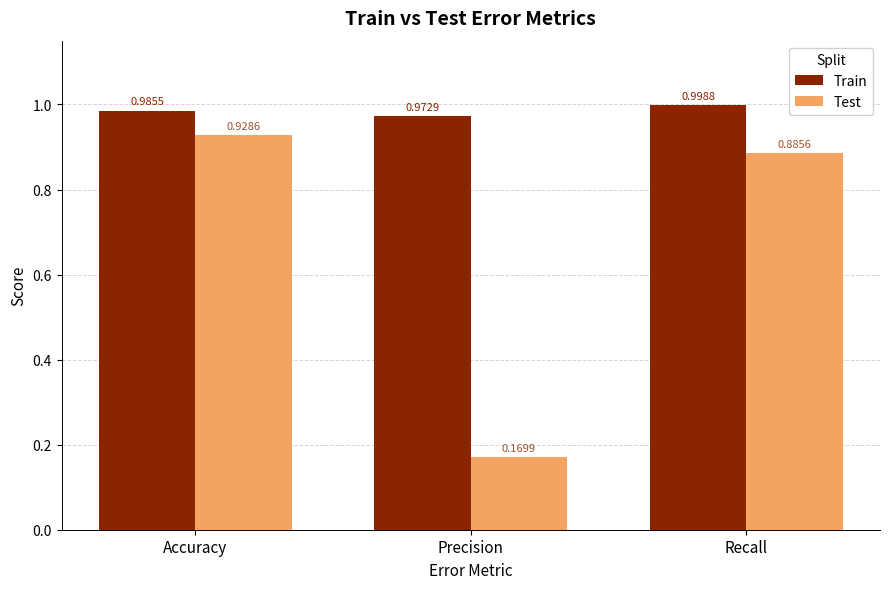

Are the bars horizontal?

No